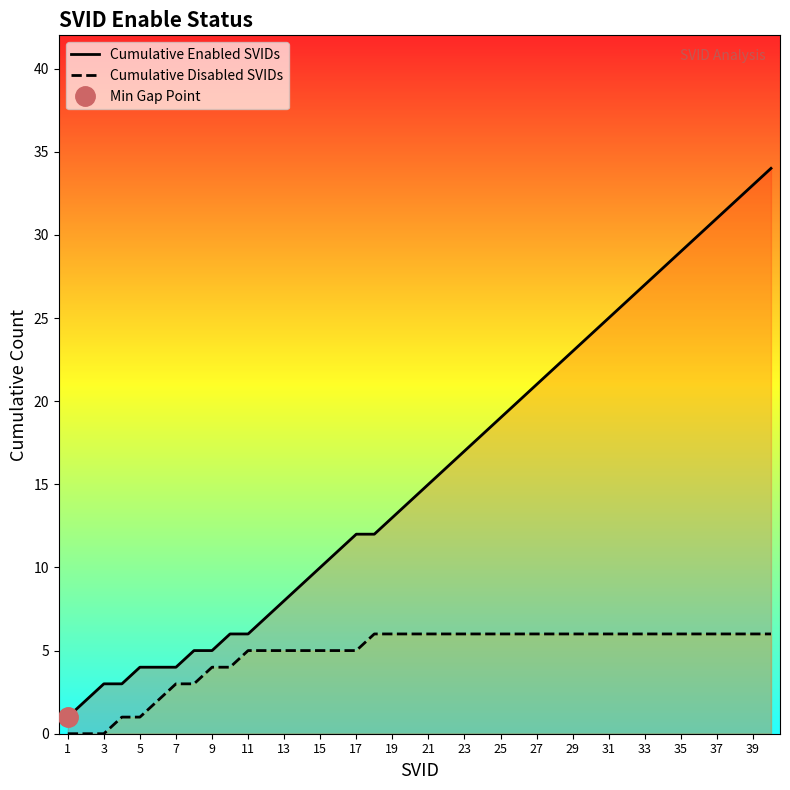

Which series has the largest total across all categories?

Cumulative Enabled SVIDs